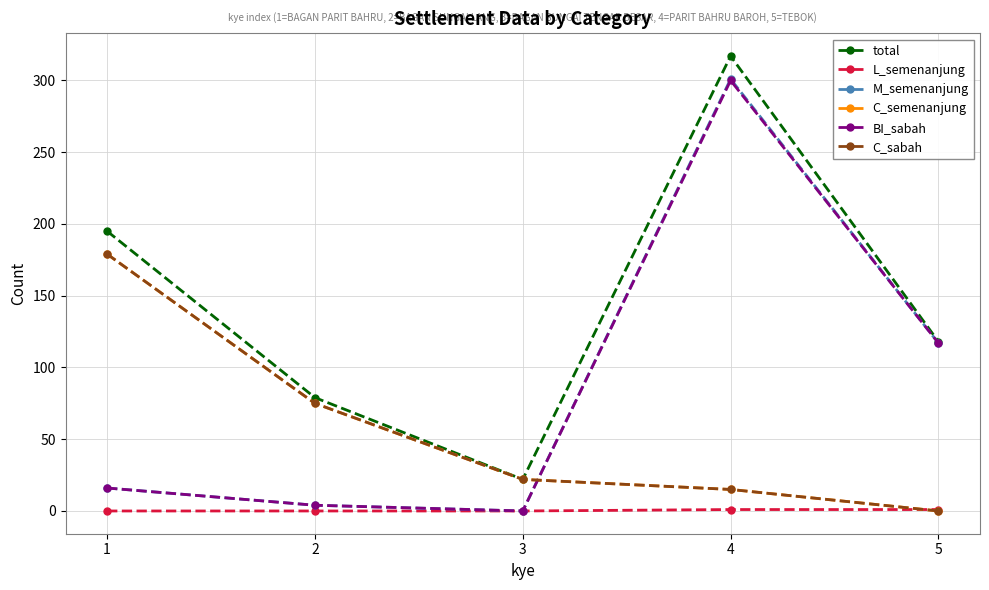

Is this an area chart (filled region under the line)?

No